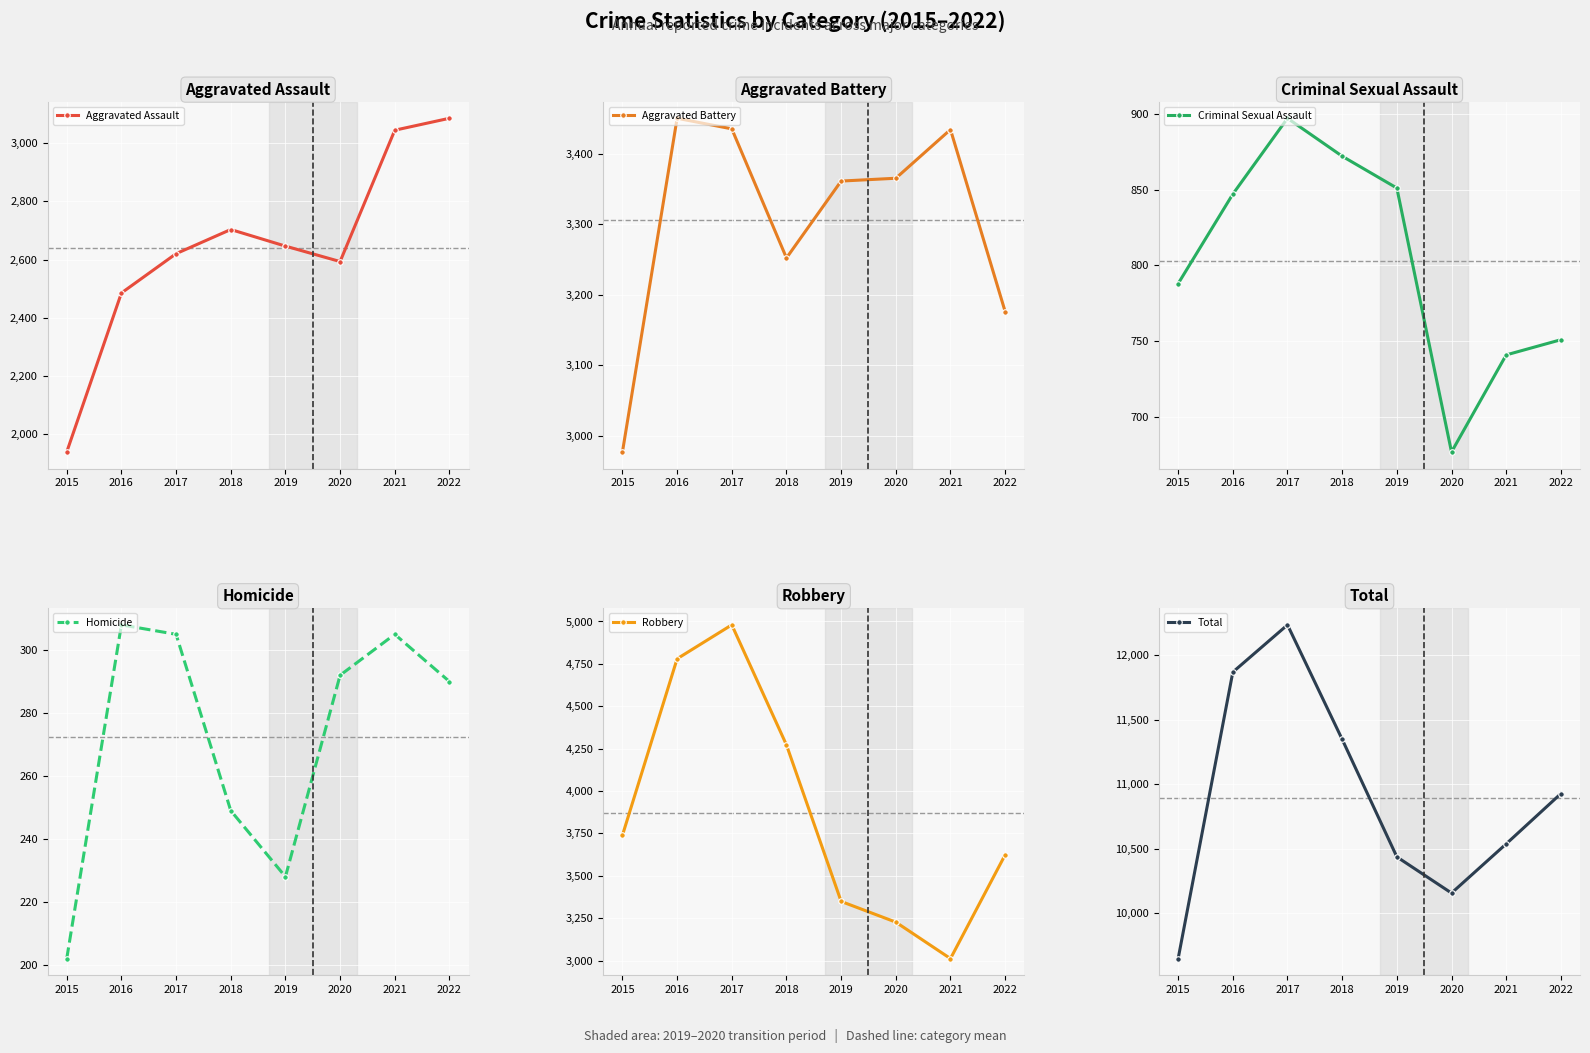

At 2019, list the series in order from smallest to largest.

Homicide, Criminal Sexual Assault, Aggravated Assault, Robbery, Aggravated Battery, Total